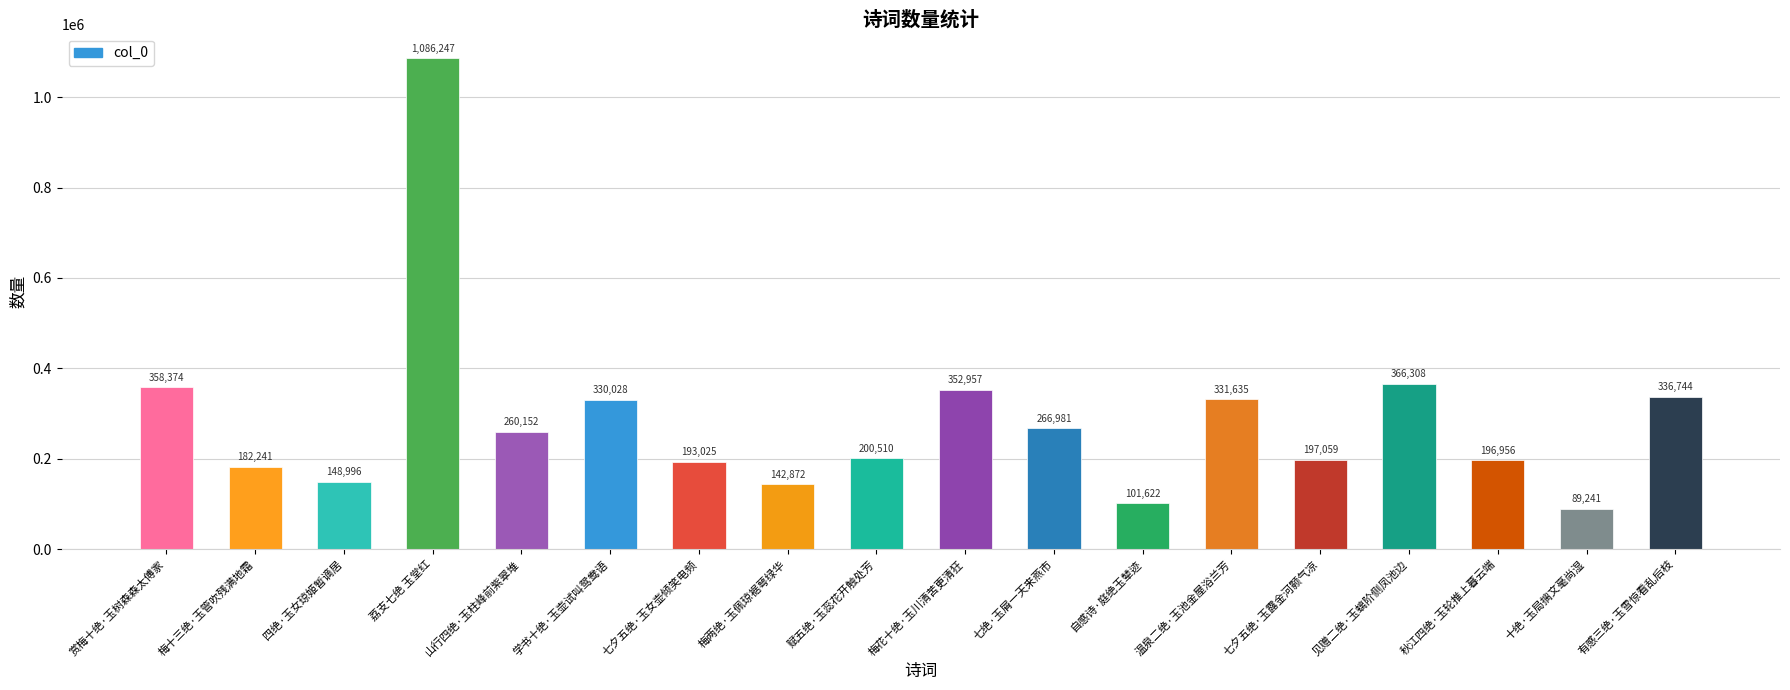

Read the value at 自感诗·庭绝玉辇迹, to the nearest 100.

101600